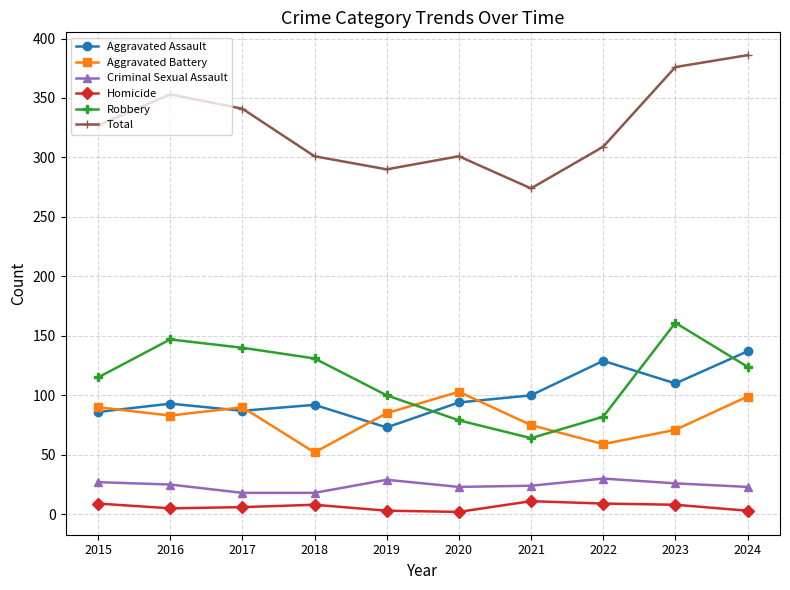

True or false: Aggravated Battery has a value of 80 at 2022.

False